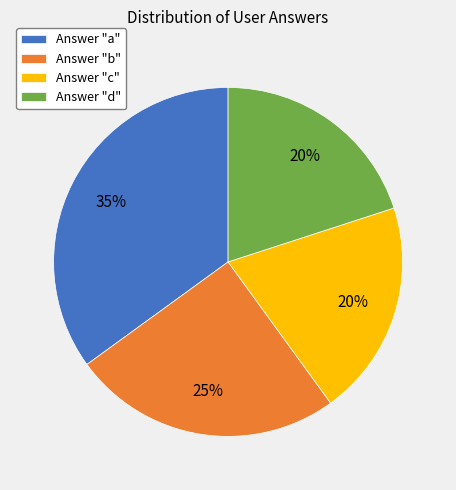

Count the number of slices in the pie.

4